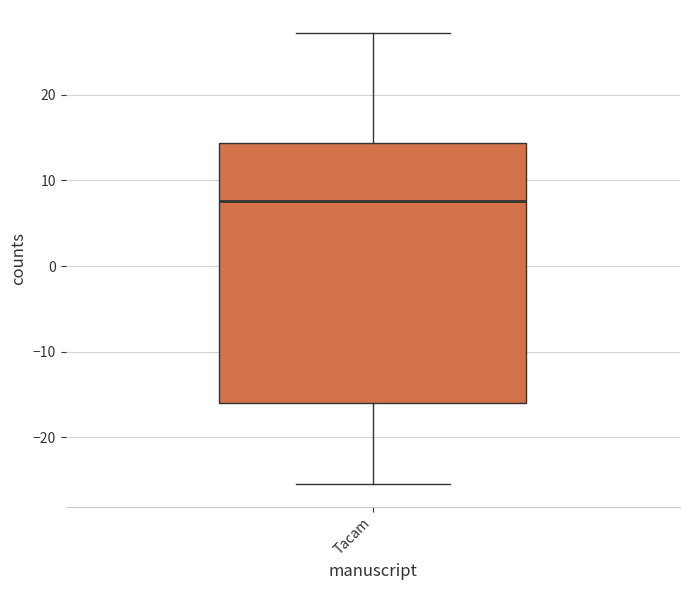

Transcribe this box plot: give where the median line is, the range the box spans, and where the two whiskers end, as read against the y-axis. The values are not printed on the chart, so give them approximately, as read against the axis.

median 8, box -16 to 14, whiskers -25 to 27